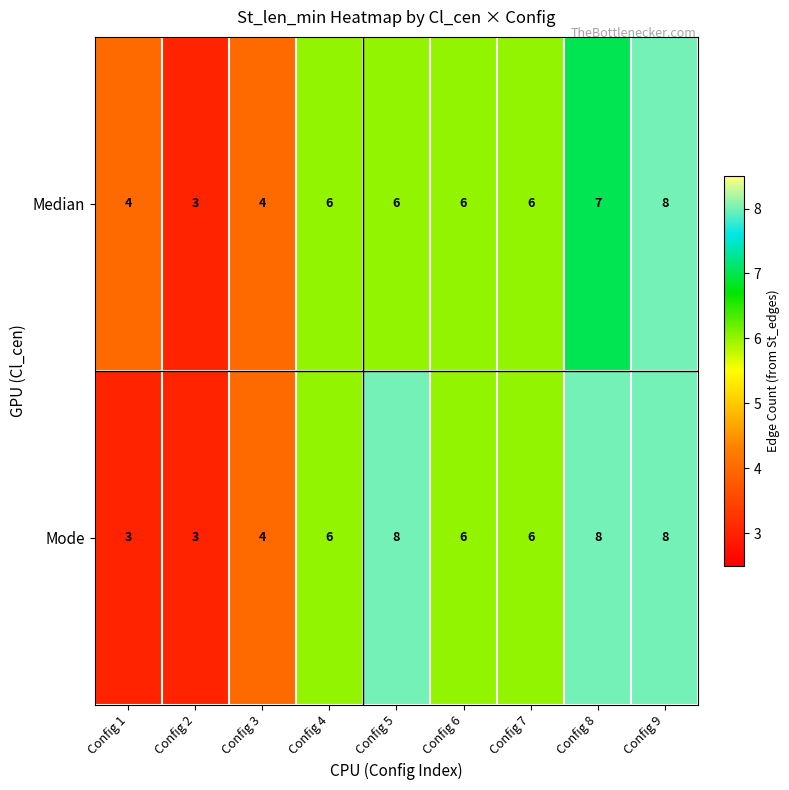

What is the difference between the highest and lowest values at Config 5?

2